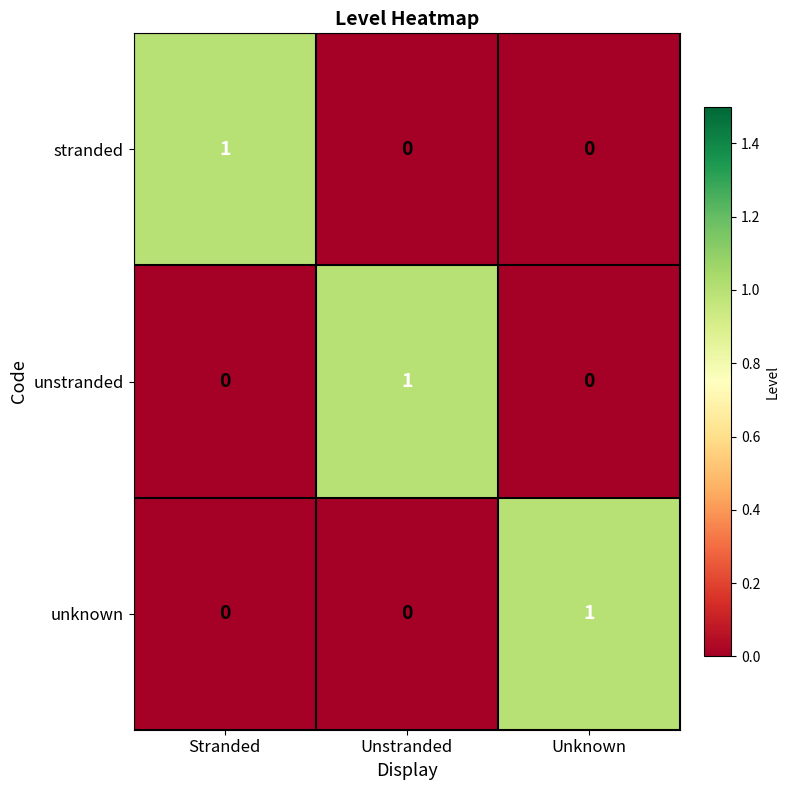

True or false: unstranded has a value of 0 at Stranded.

True